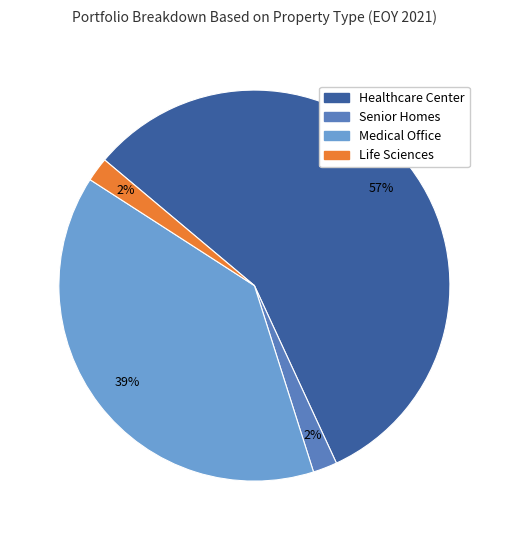

To the nearest percent, what percentage of the pie is Medical Office?

39%